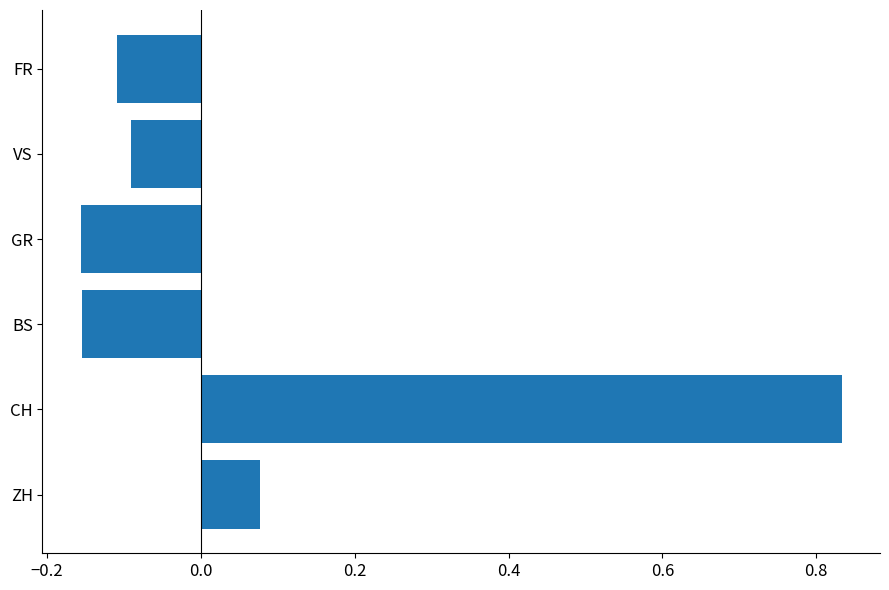

At which label is the value closest to 0?

ZH